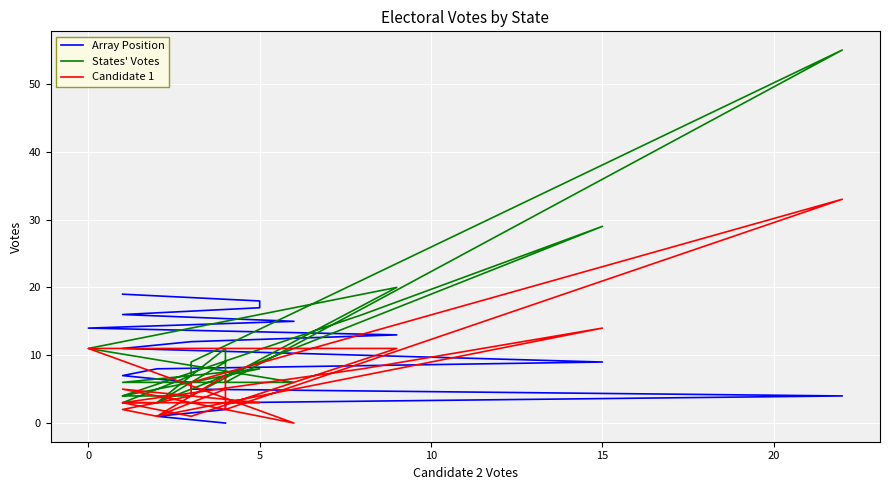

Reading left to right, transcribe all the data shown in this chart.

Array Position: 0	1	2	3	4	5	6	7	8	9	10	11	12	13	14	15	16	17	18	19
States' Votes: 9	3	11	6	55	9	7	3	3	29	16	4	4	20	11	6	6	8	8	4
Candidate 1: 5	1	7	2	33	6	4	2	1	14	8	3	1	11	11	0	5	3	3	3